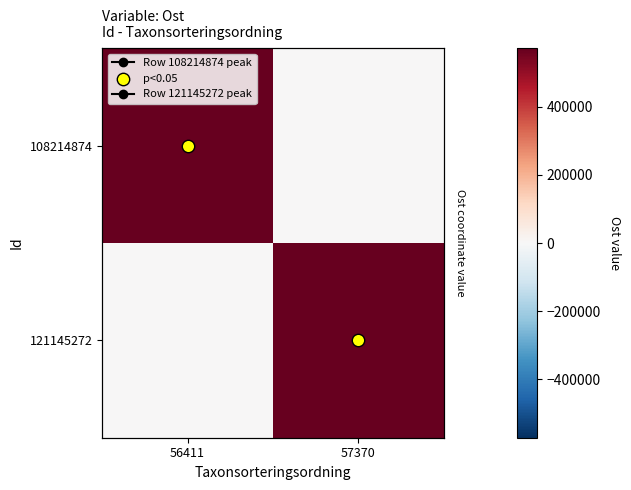

Reading left to right, what are all the values shown in this chart?

row_0: 56411=571432.1	57370=0.0
row_1: 56411=0.0	57370=571381.0